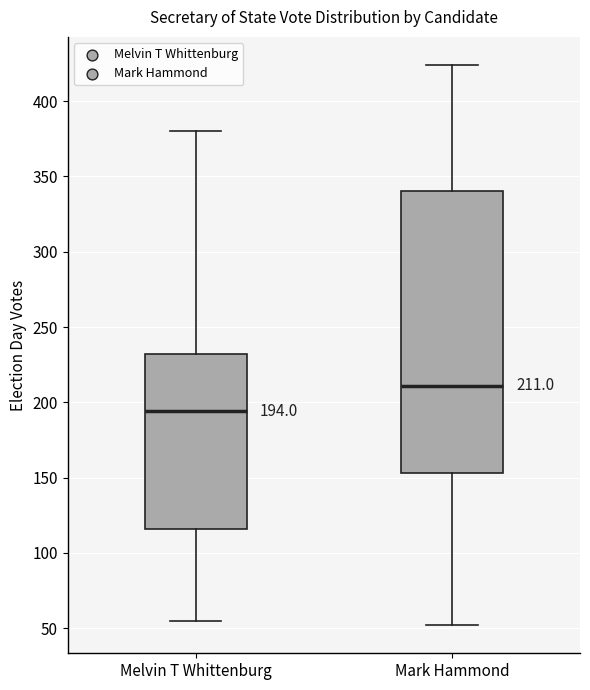

Which box is the tallest, from its lower edge to its upper edge?

Mark Hammond